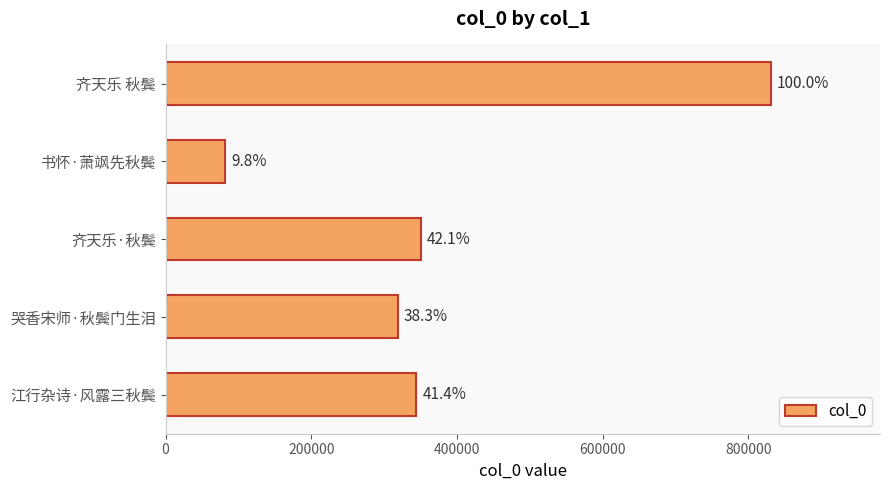

What is the difference between the second highest and second lowest values?

31646